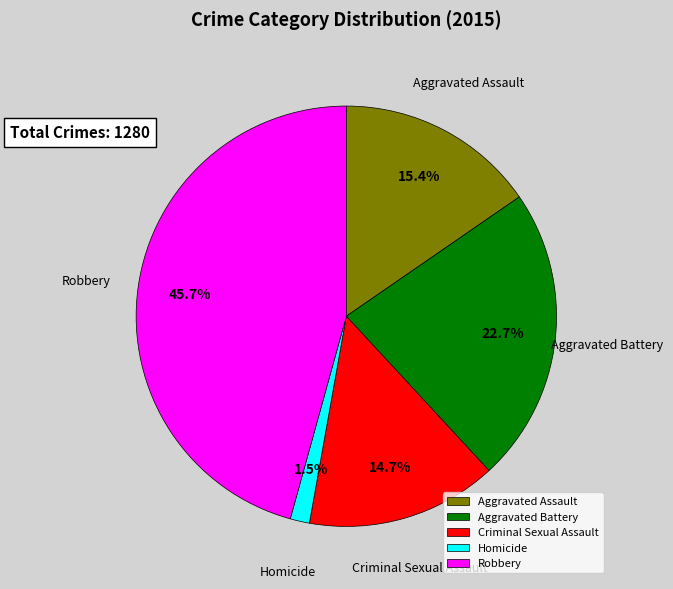

What is the smallest slice in the pie chart?

Homicide